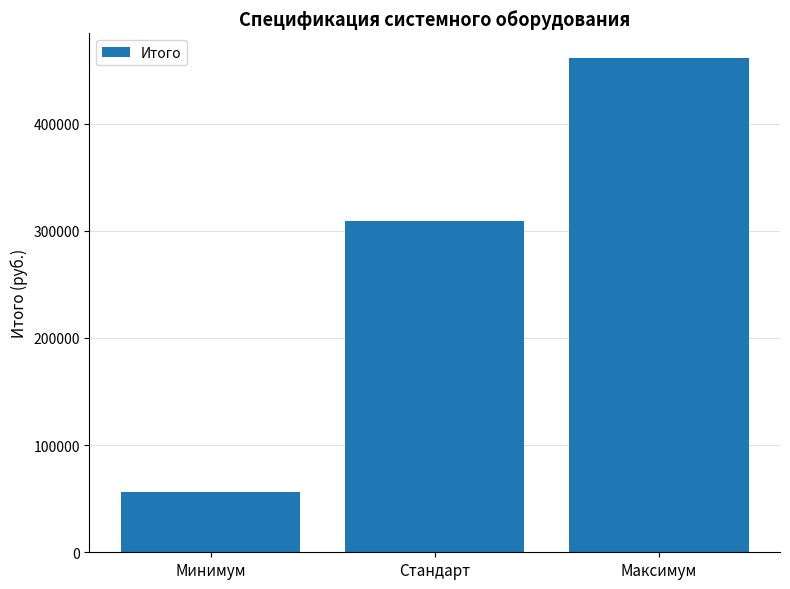

Rank the categories by value from highest to lowest.

Максимум, Стандарт, Минимум